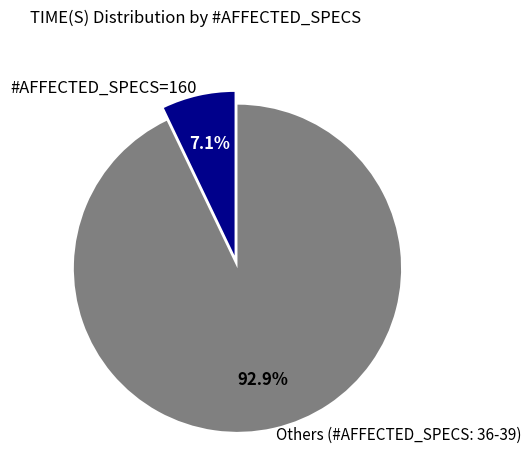

Count the number of slices in the pie.

2